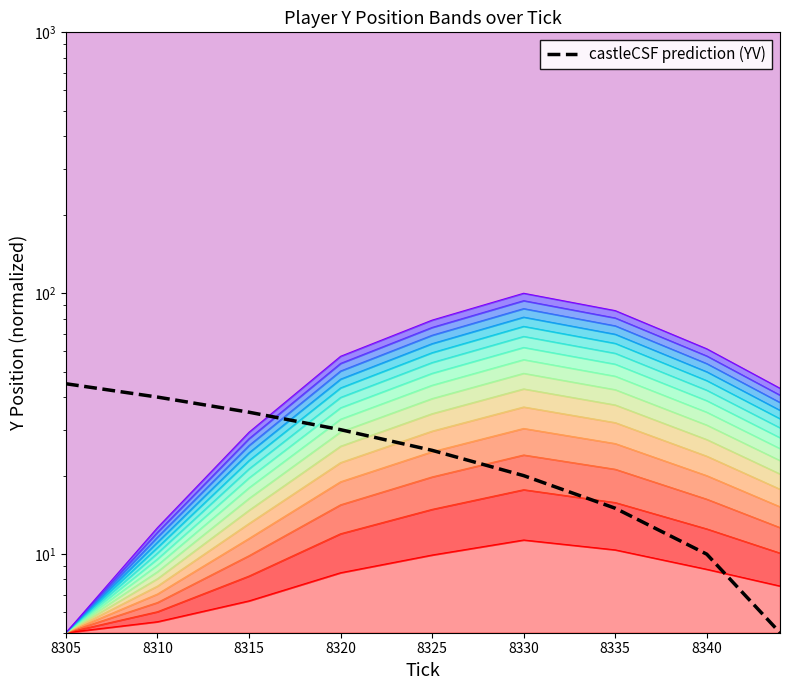

How many categories are shown in the chart?

9